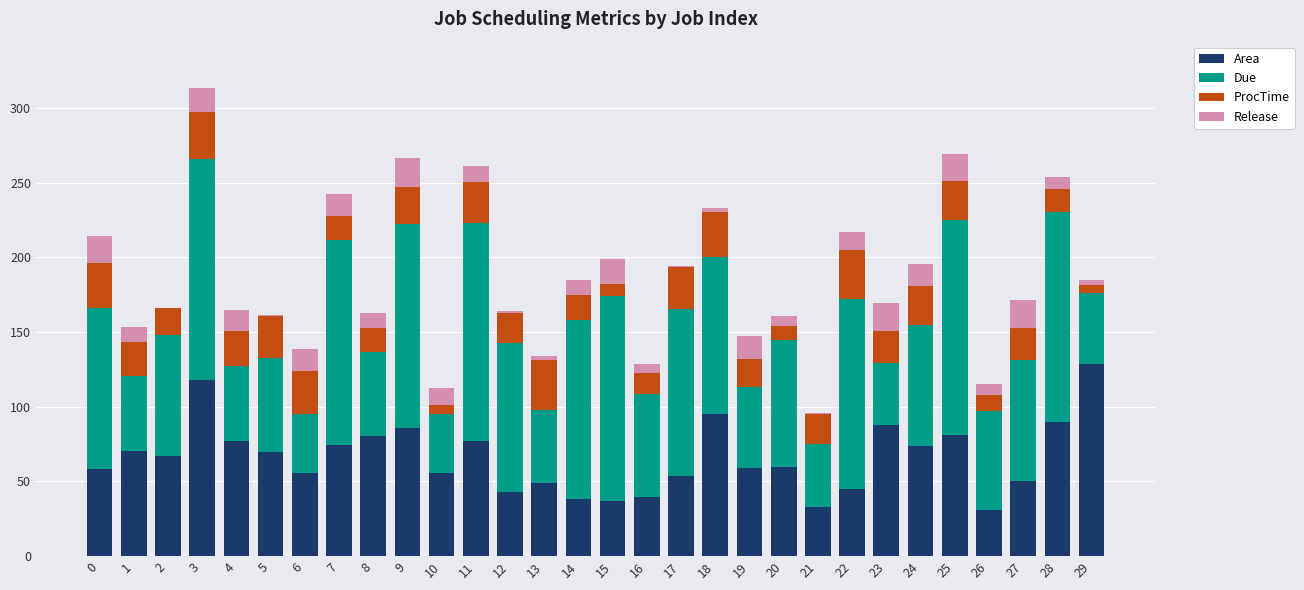

True or false: Area has a value of 31.1 at 19.

False